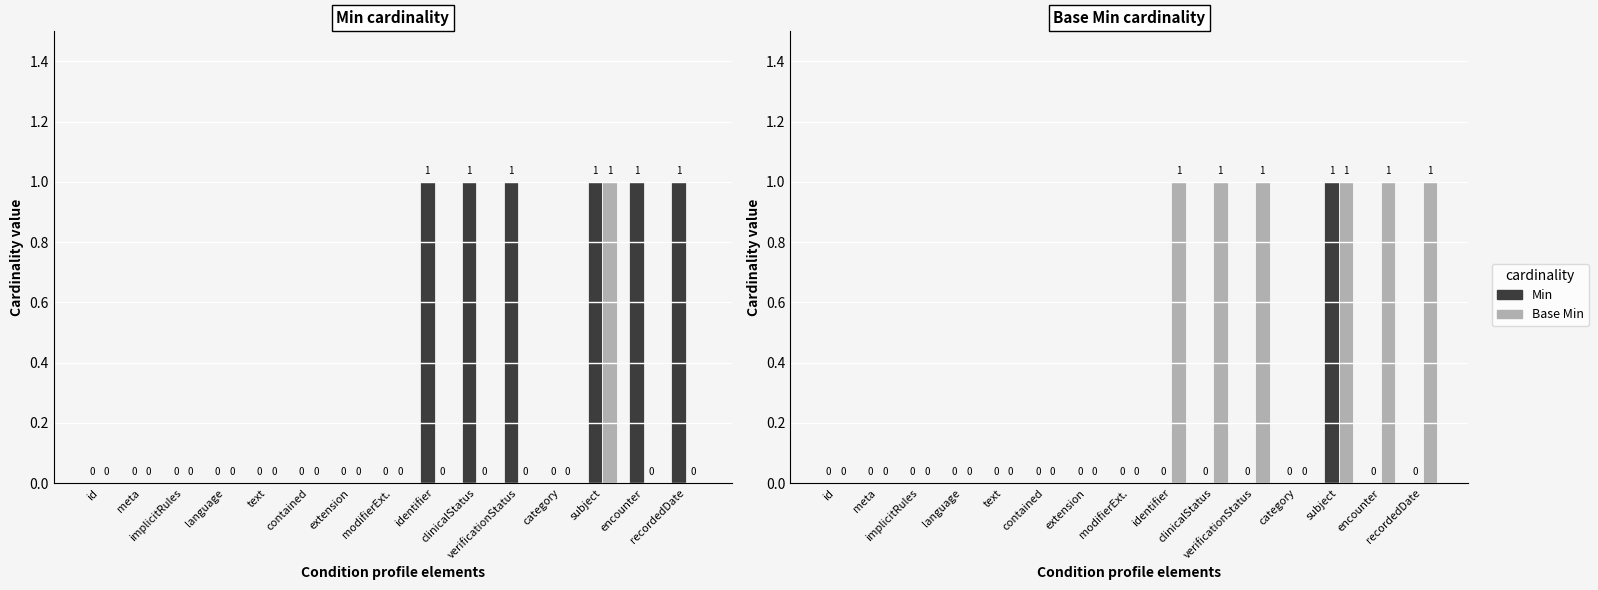

Which category has the lowest value across all series?

id